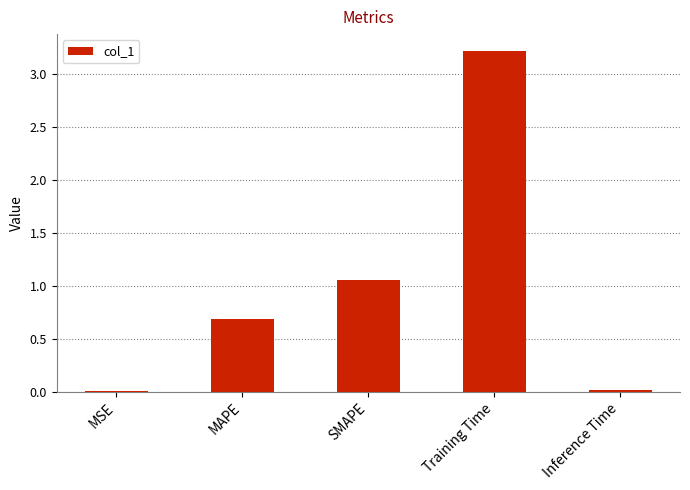

Are the bars horizontal?

No